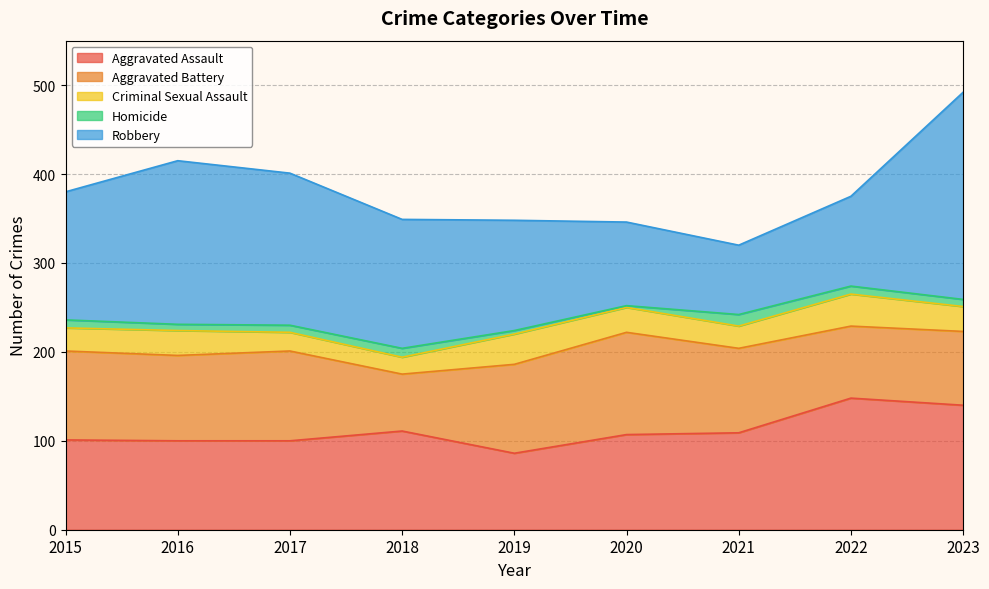

True or false: Robbery has a value of 184 at 2016.

True